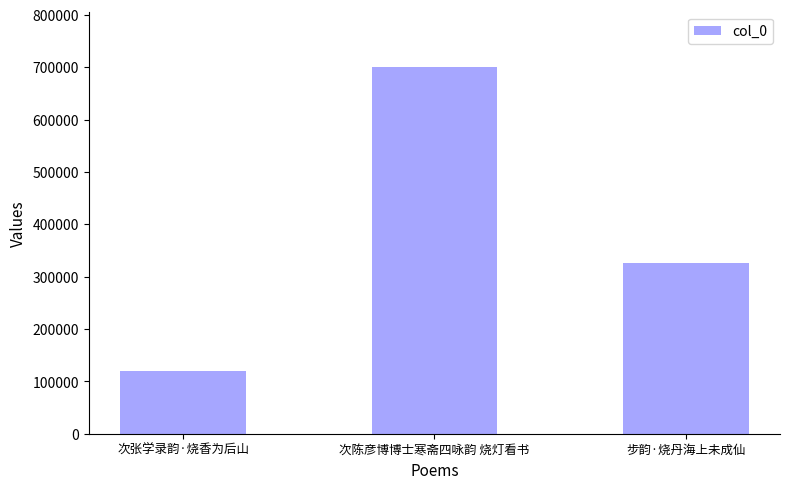

List the labels in order of value, largest first.

次陈彦博博士寒斋四咏韵 烧灯看书, 步韵·烧丹海上未成仙, 次张学录韵·烧香为后山